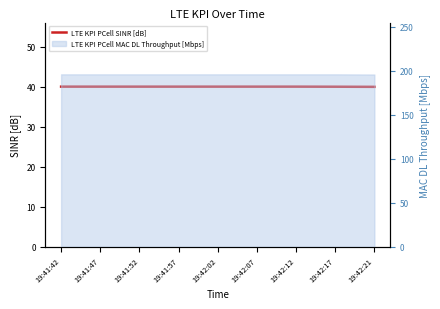

Is it true that the value at 19:41:52 is 40.0?

True